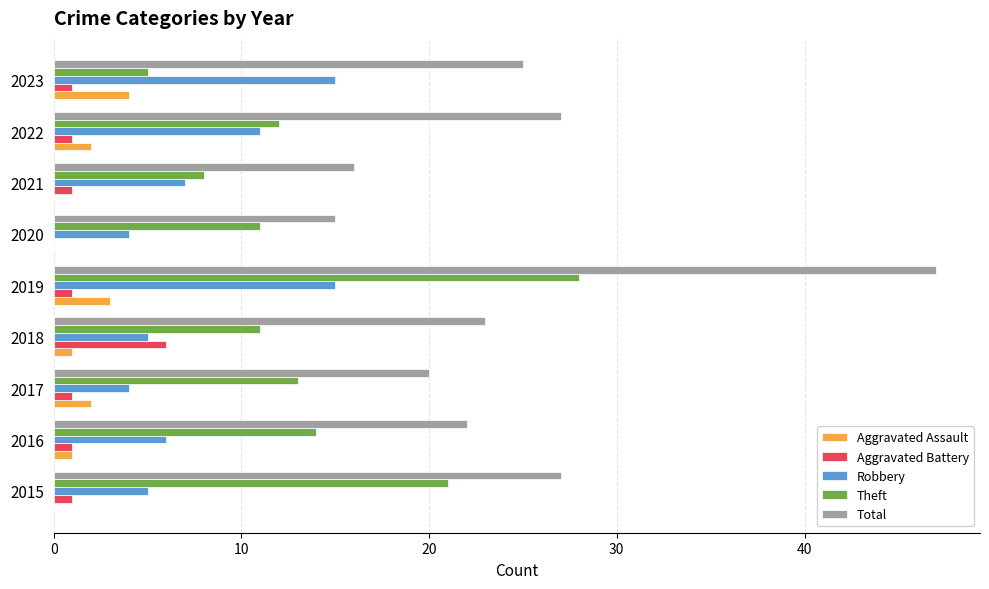

Which series changed the most between 2018 and 2023?

Robbery